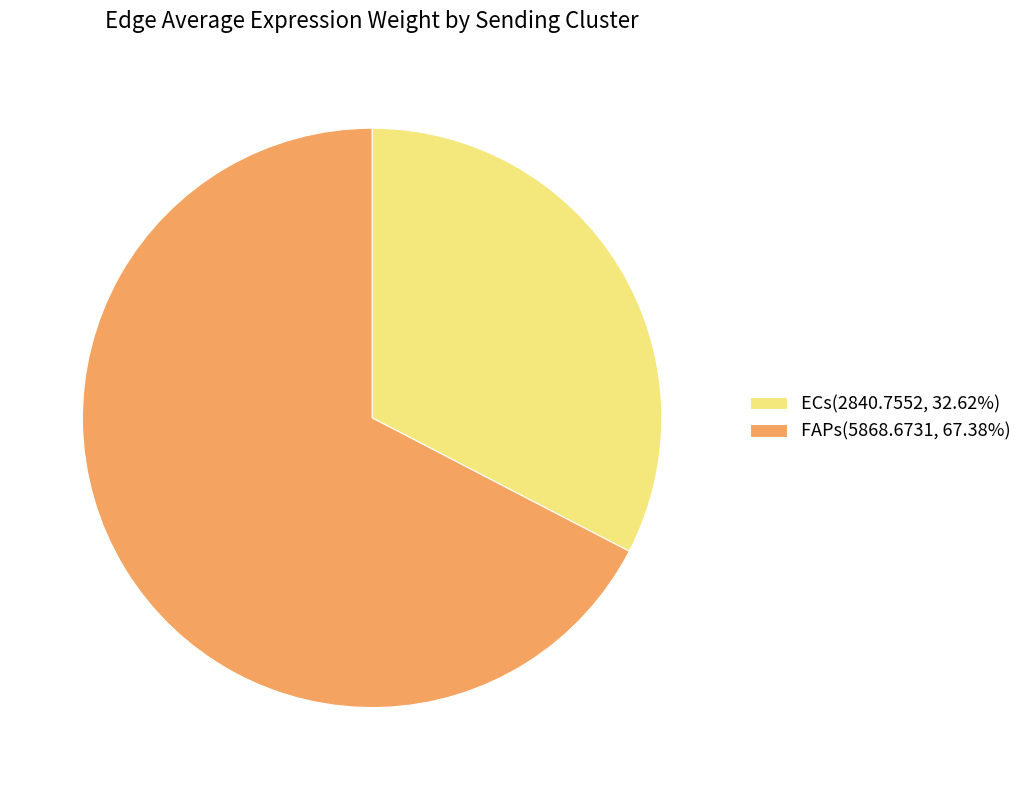

What is the ratio of the value at FAPs(5868.6731, 67.38%) to the value at ECs(2840.7552, 32.62%)?

2.1